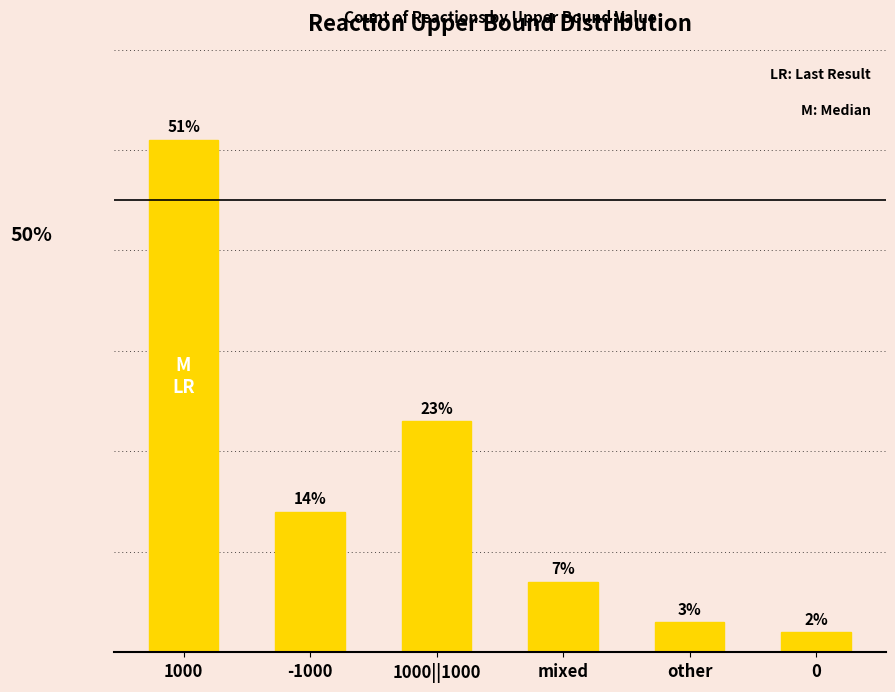

Which has a higher value, 1000||1000 or -1000?

1000||1000